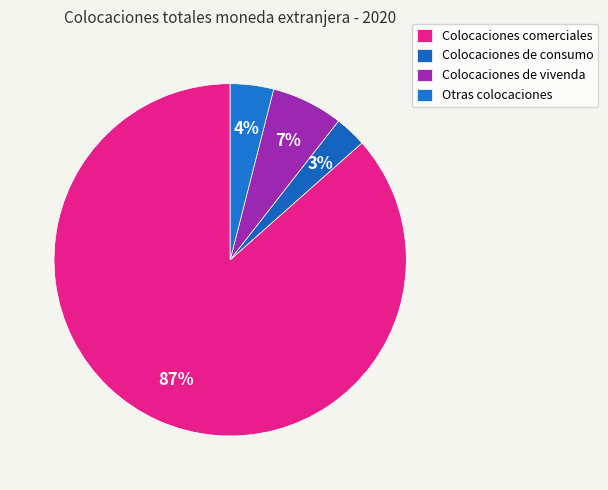

How many slices are in this pie chart?

4